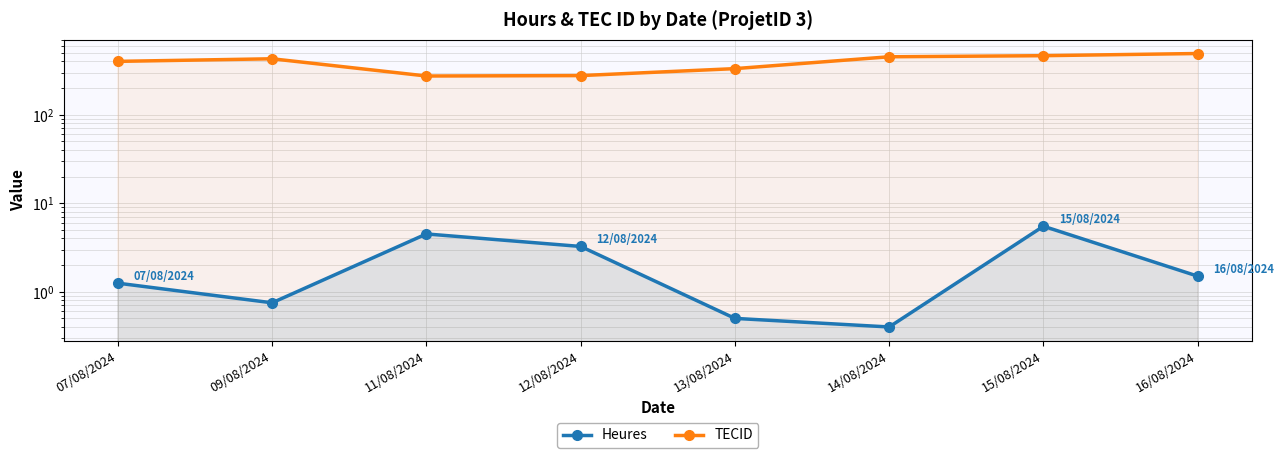

In Heures, how many points are lower than both neighbors (excluding endpoints)?

2